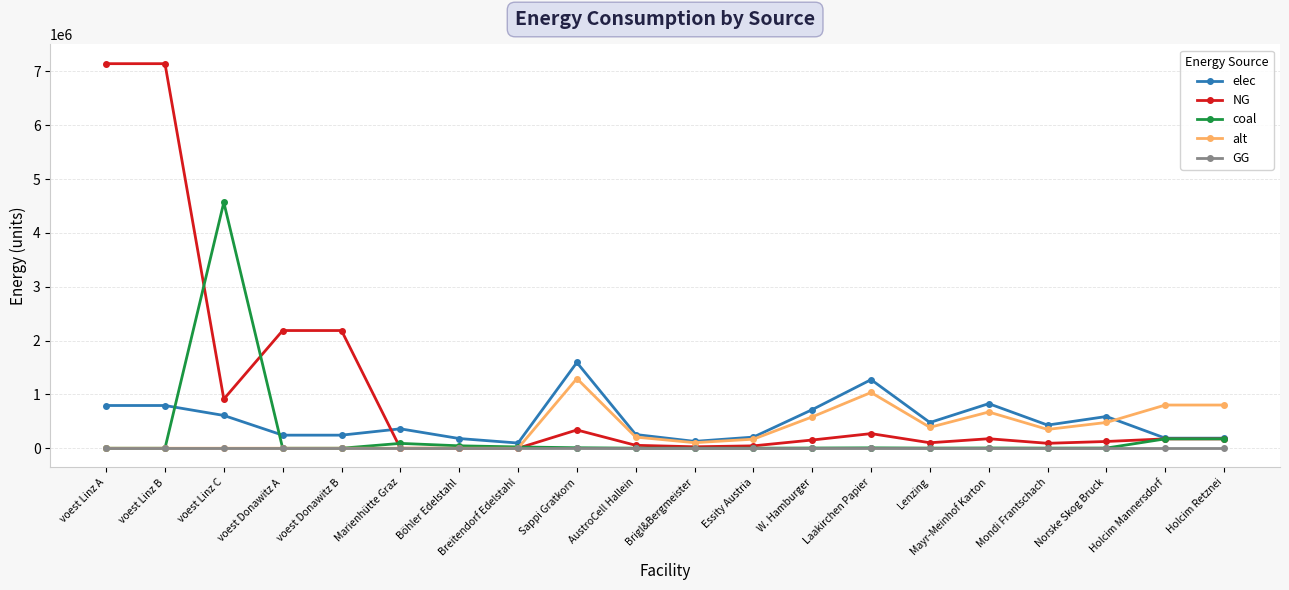

Which series has the largest total across all categories?

NG